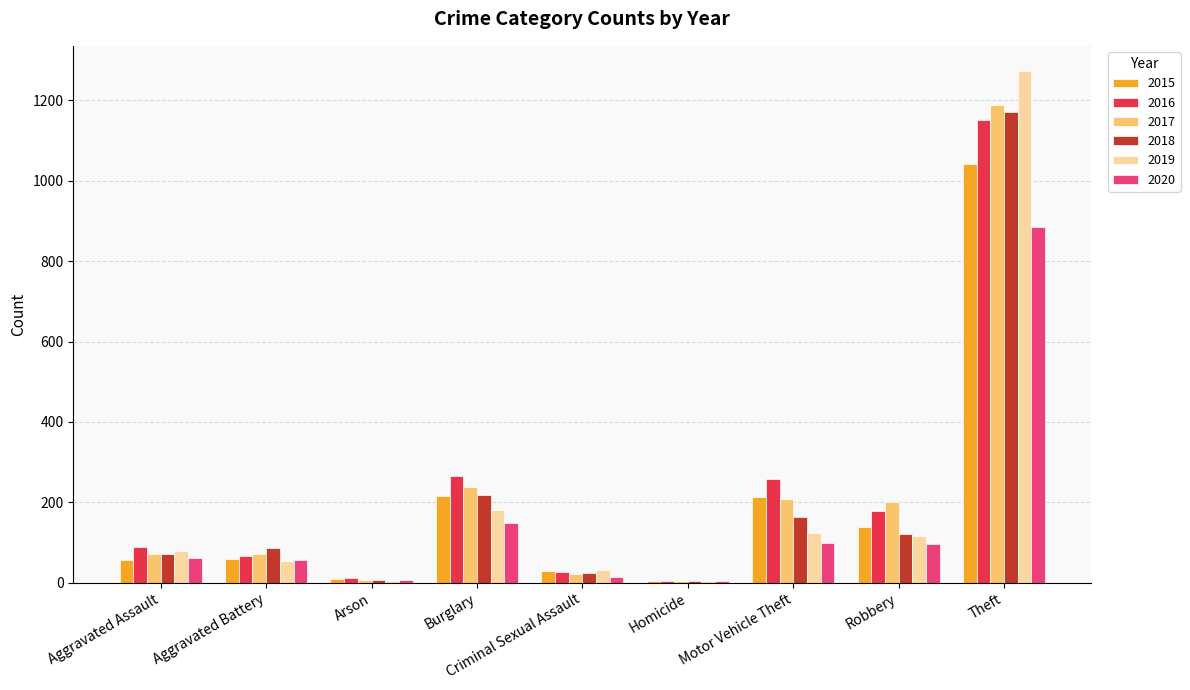

What is the difference between the 2017 values at Burglary and Arson?

230